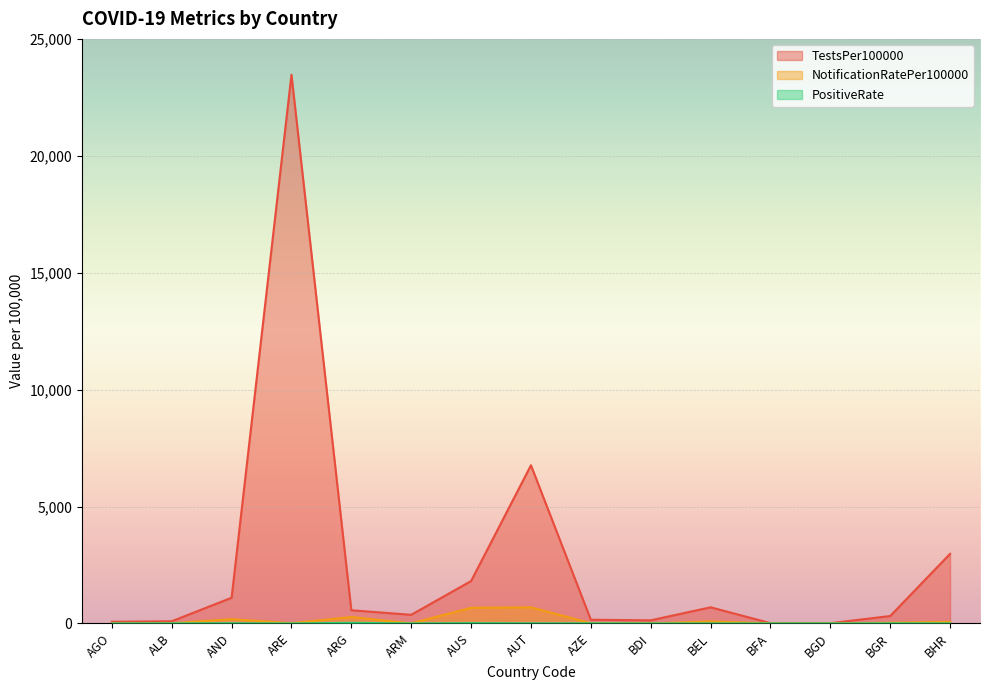

What is the label of the 10th point from the left?

BDI